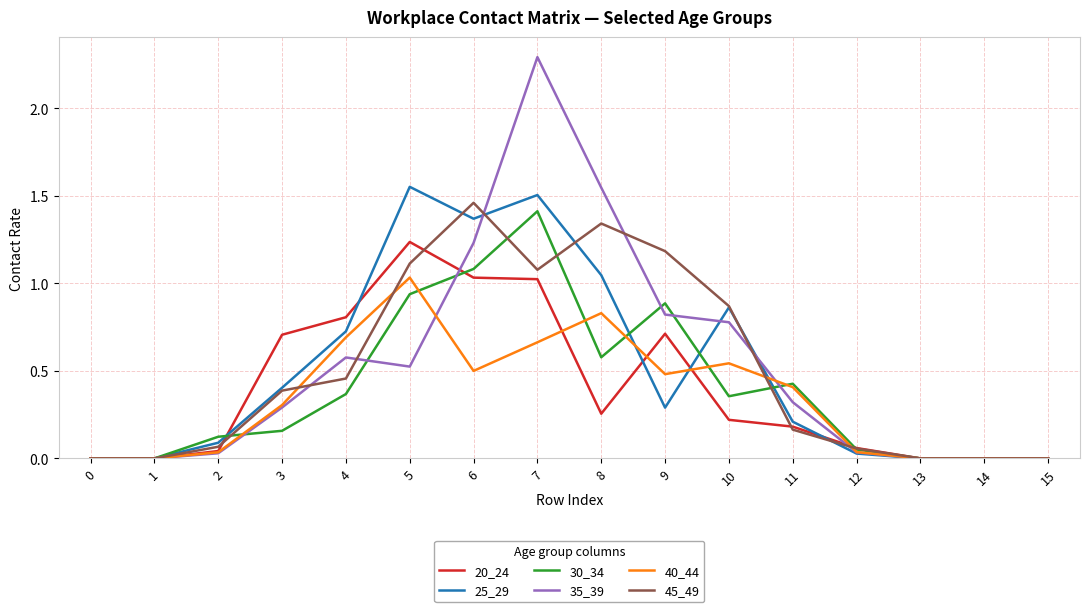

The value of 40_44 at 4 is 0.7. True or false?

True